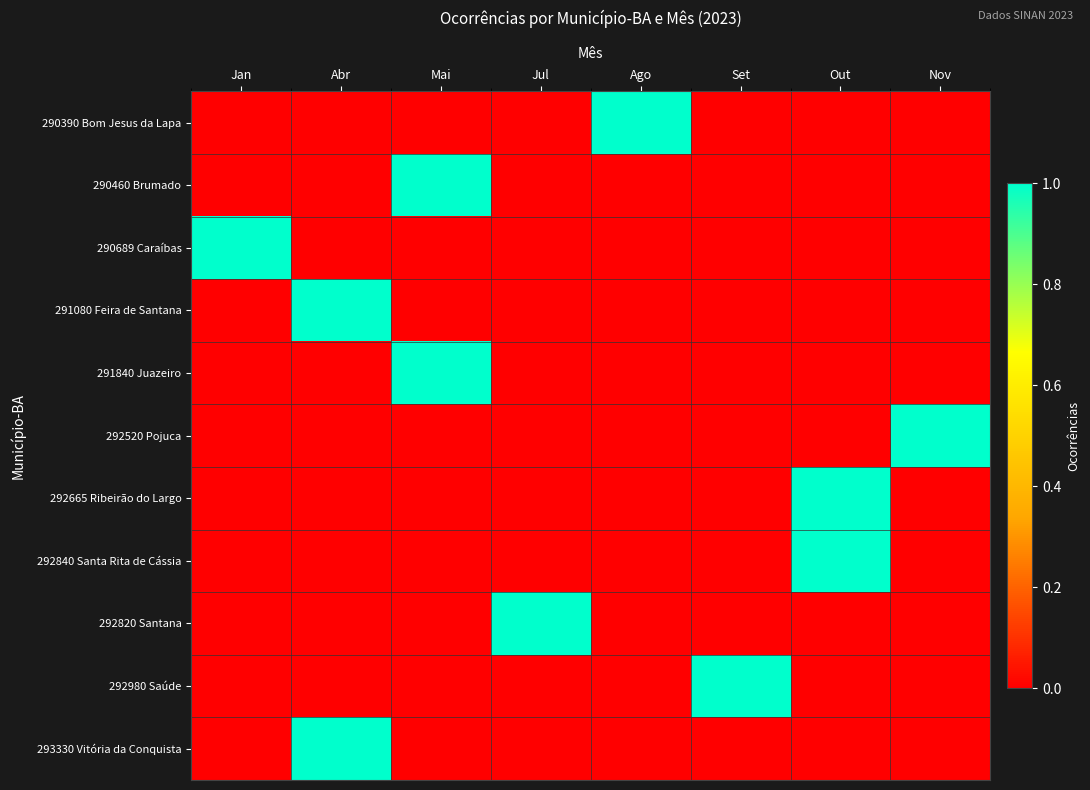

How many data points does each series have?

8